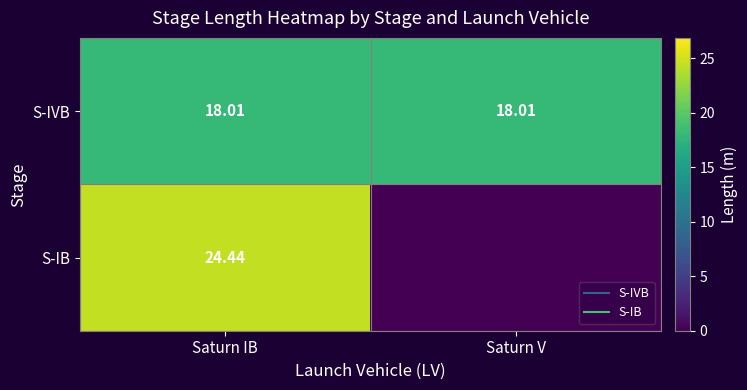

How many data points in S-IB are less than 24?

1